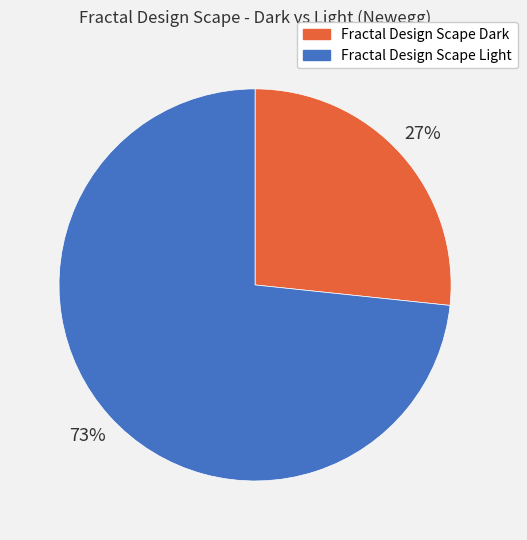

Is there any slice that represents more than half of the pie?

Yes